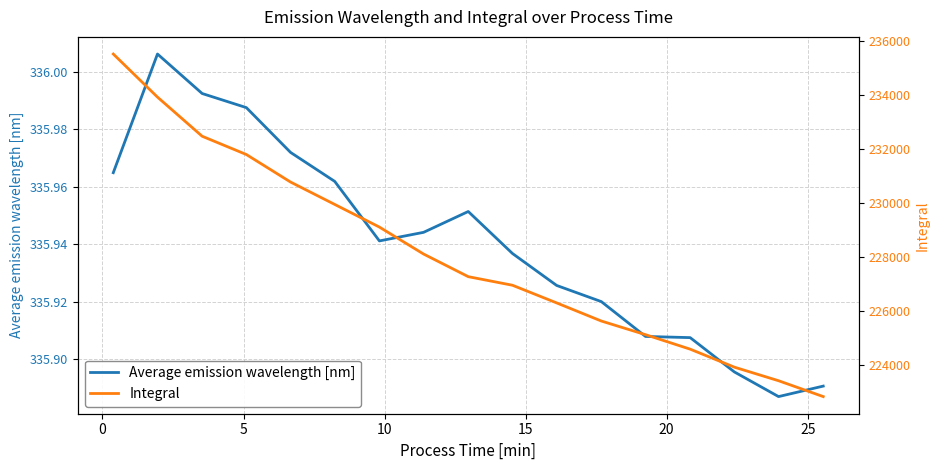

How many categories are shown in the chart?

17